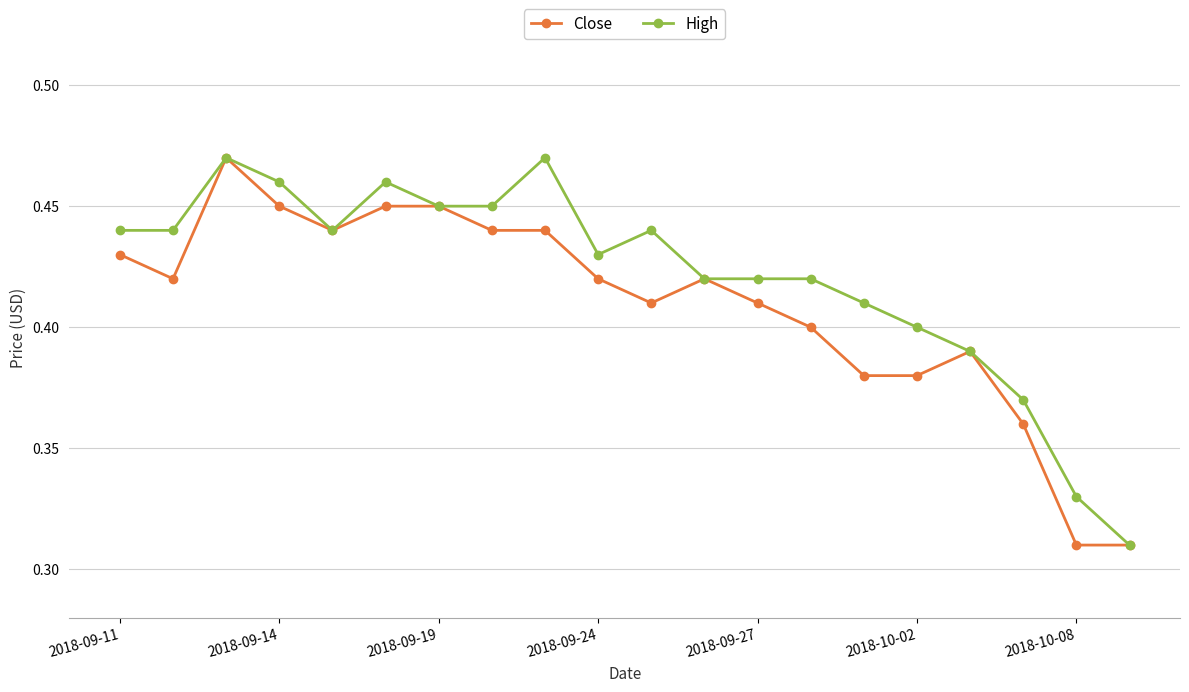

Rank the series by their average value, from lowest to highest.

Close, High